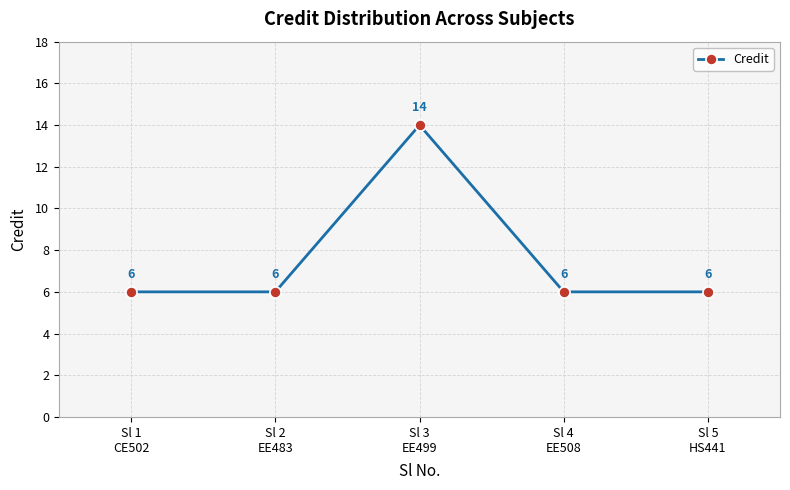

What is the sum of the values at Sl 3
EE499 and Sl 2
EE483?

20